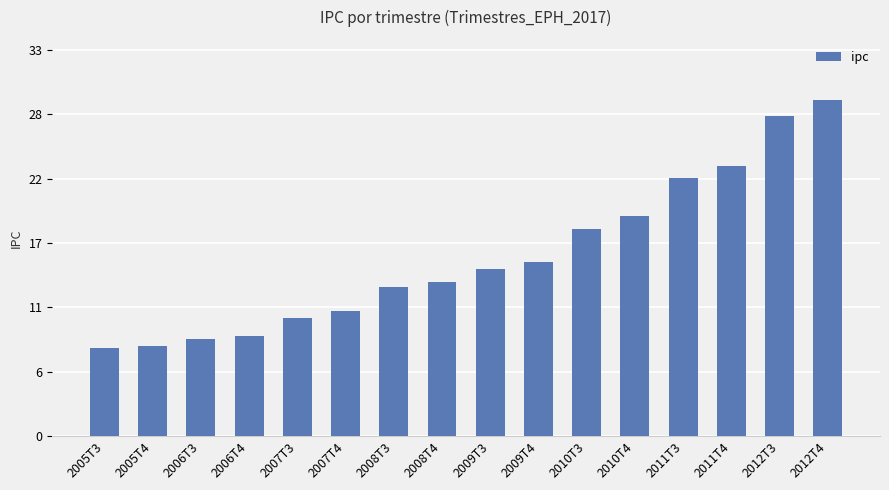

Are the bars horizontal?

No